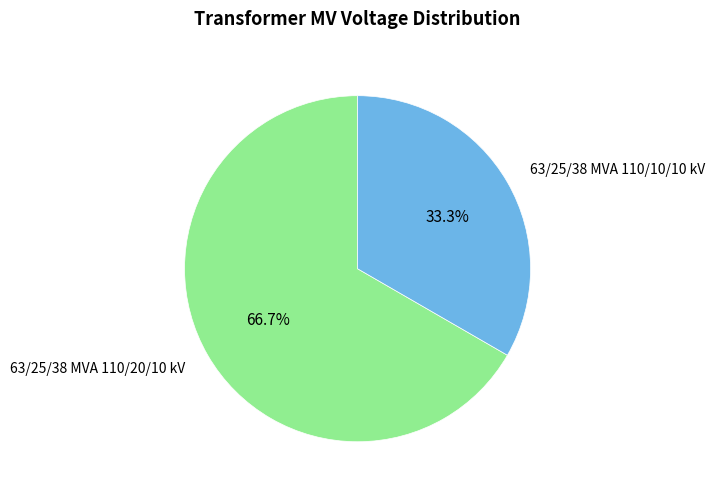

How many slices are in this pie chart?

2